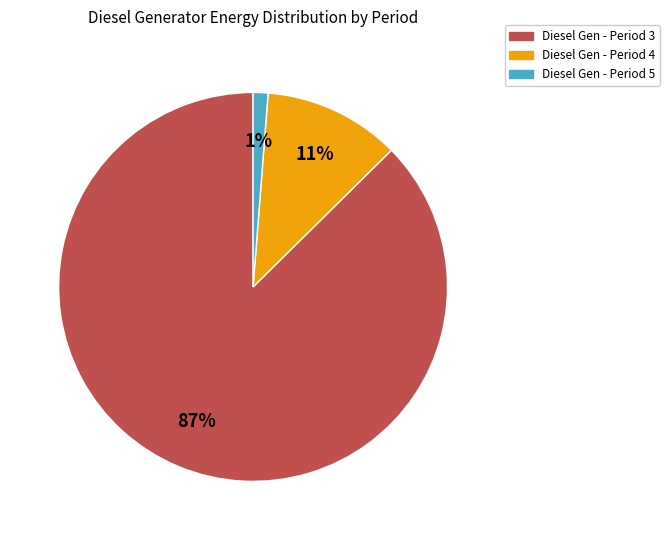

What is the largest slice in the pie chart?

Diesel Gen - Period 3